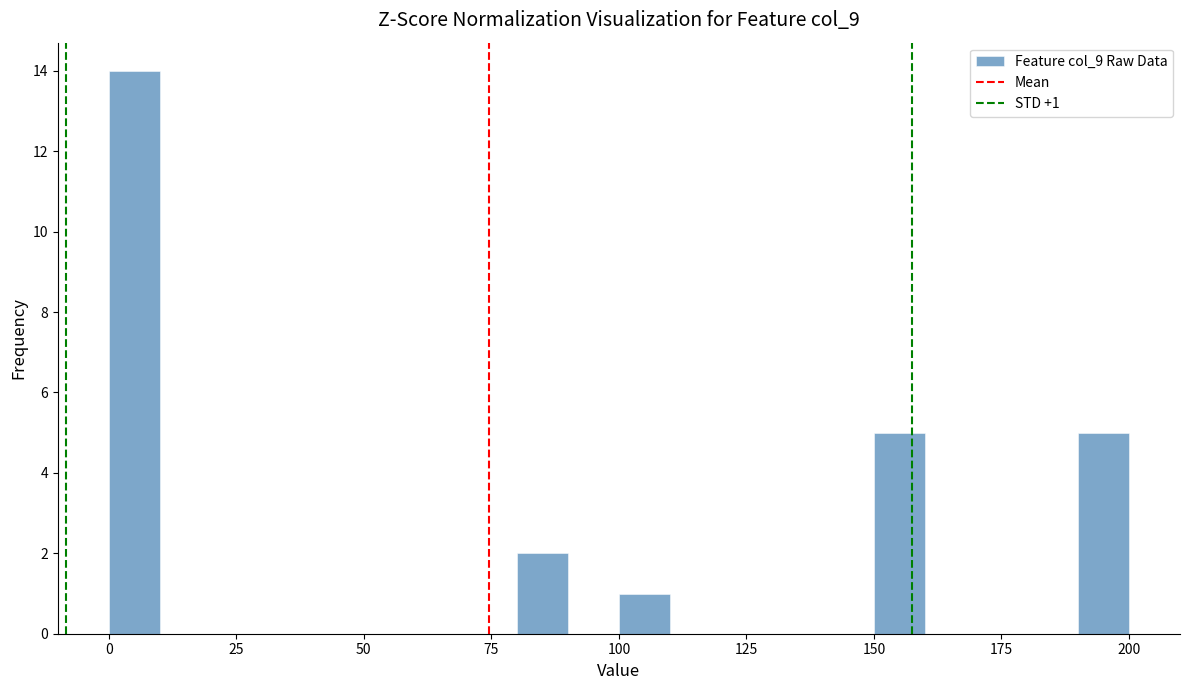

Read against the x-axis, roughly where is the centre of the tallest bar?

5